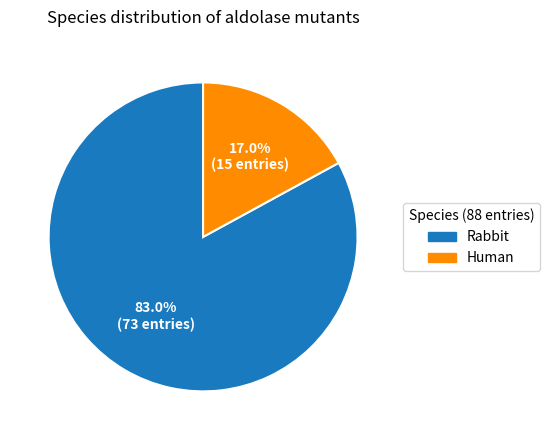

Which category has the smallest portion of the pie?

Human